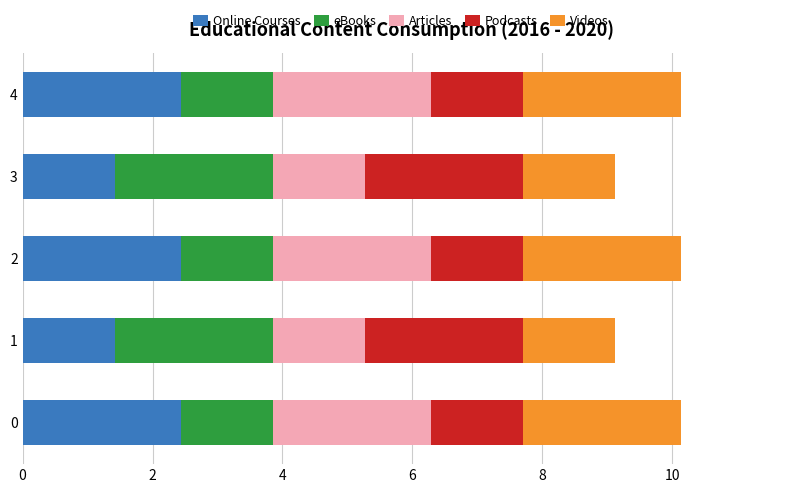

What is the lowest value of the Online Courses series?

1.4